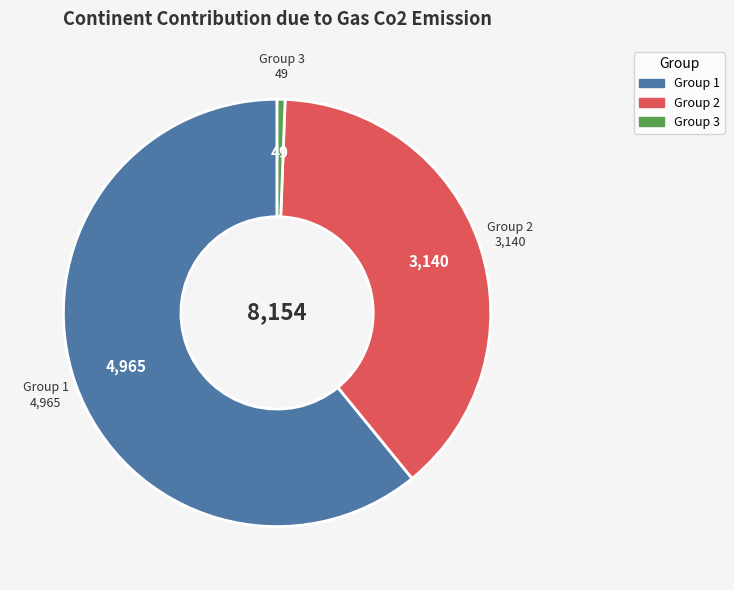

Which has a higher value, Group 1 or Group 3?

Group 1